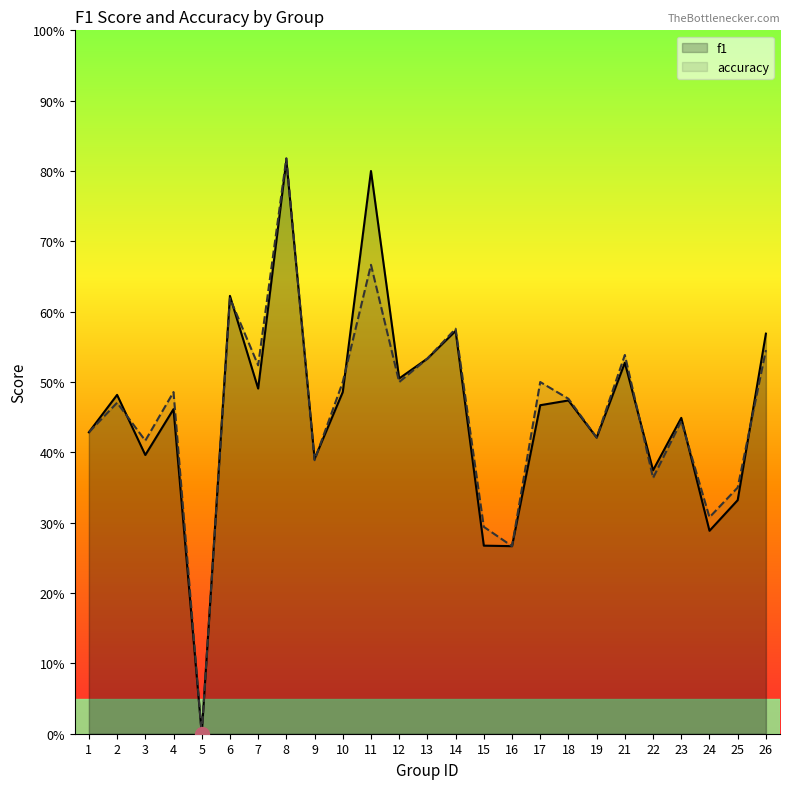

The value of f1 at 6 is 1.0. True or false?

False